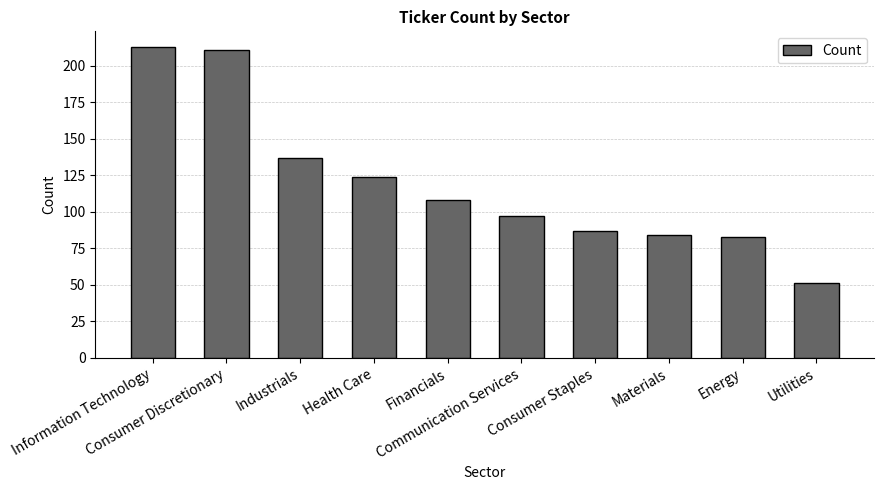

Read the value at Consumer Discretionary, to the nearest 5.

210